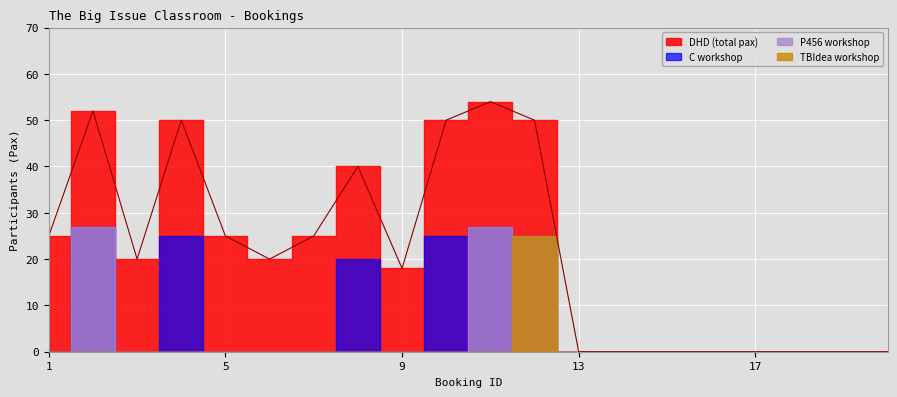

Between 16 and 10, which is larger?

10